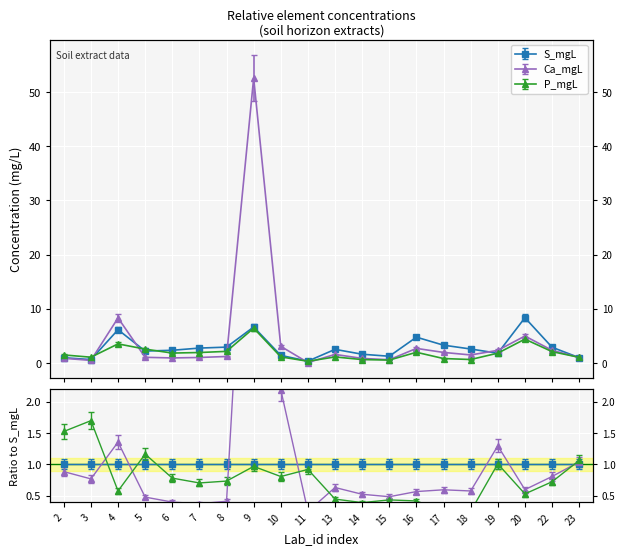

True or false: S_mgL and P_mgL cross at least once.

True